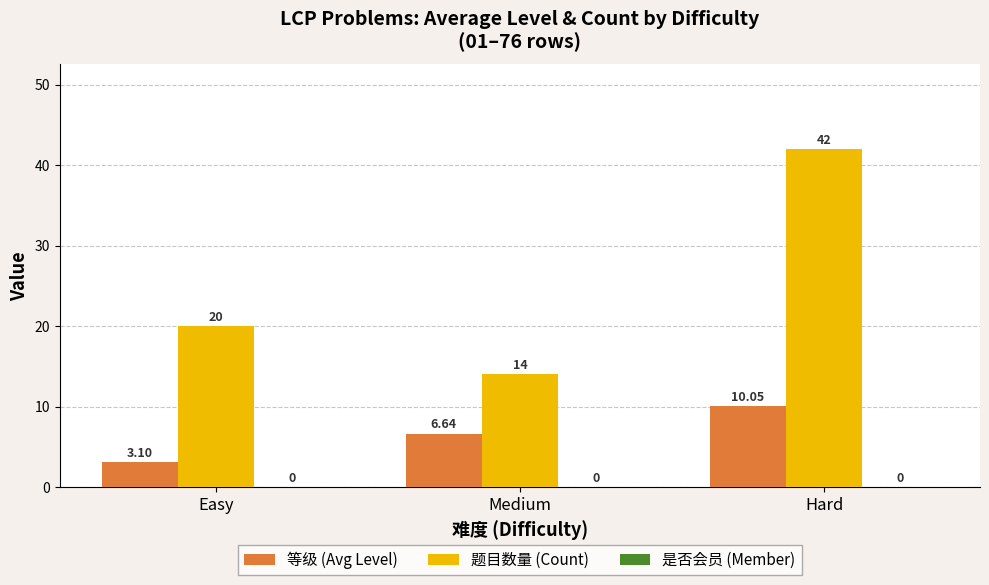

Count the number of data series in this chart.

2